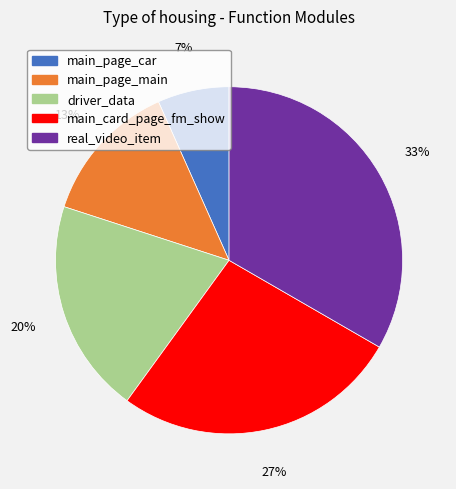

Is there a majority slice in this chart?

No